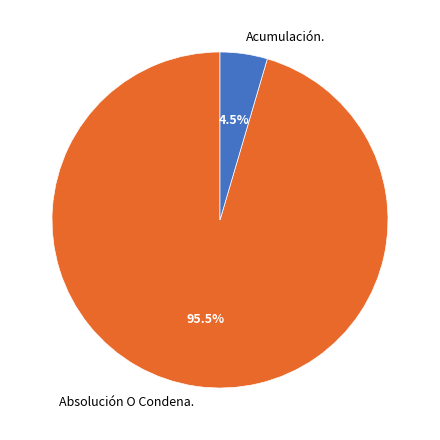

Which slice is the smallest?

Acumulación.